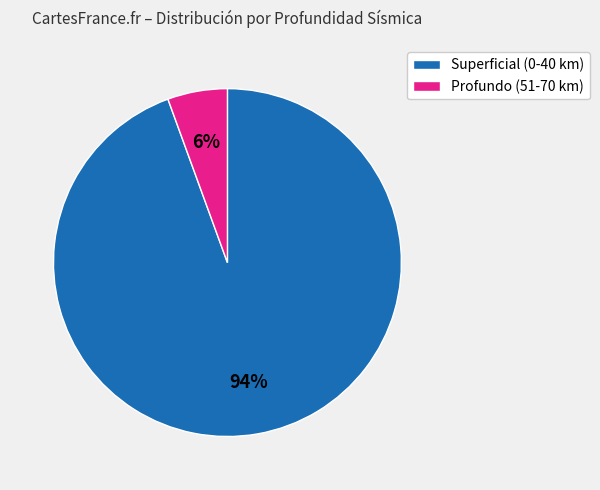

To the nearest percent, what is the average slice percentage?

50%